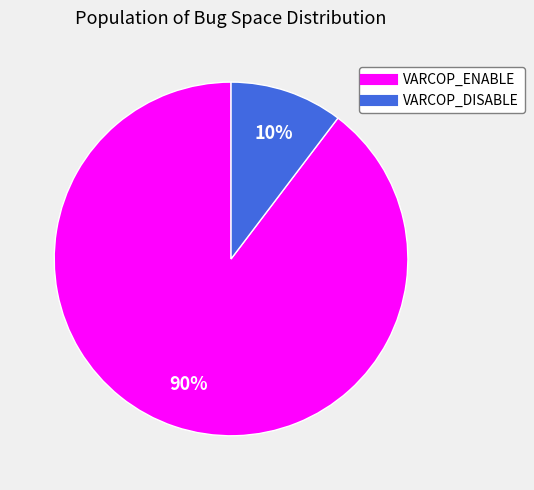

Which category has the biggest portion of the pie?

VARCOP_ENABLE